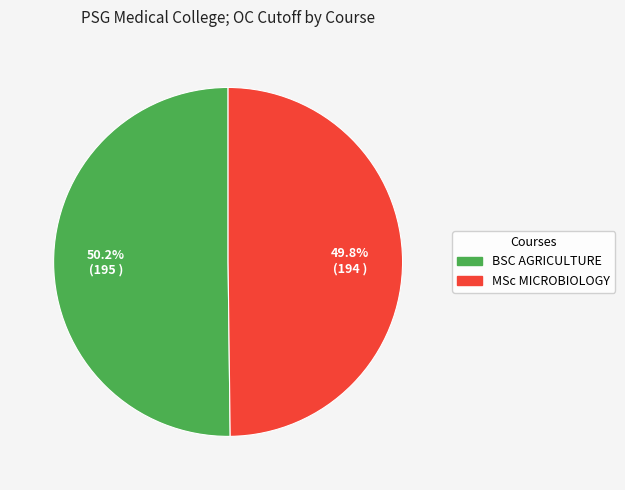

What is the ratio of the value at BSC AGRICULTURE to the value at MSc MICROBIOLOGY?

1.0